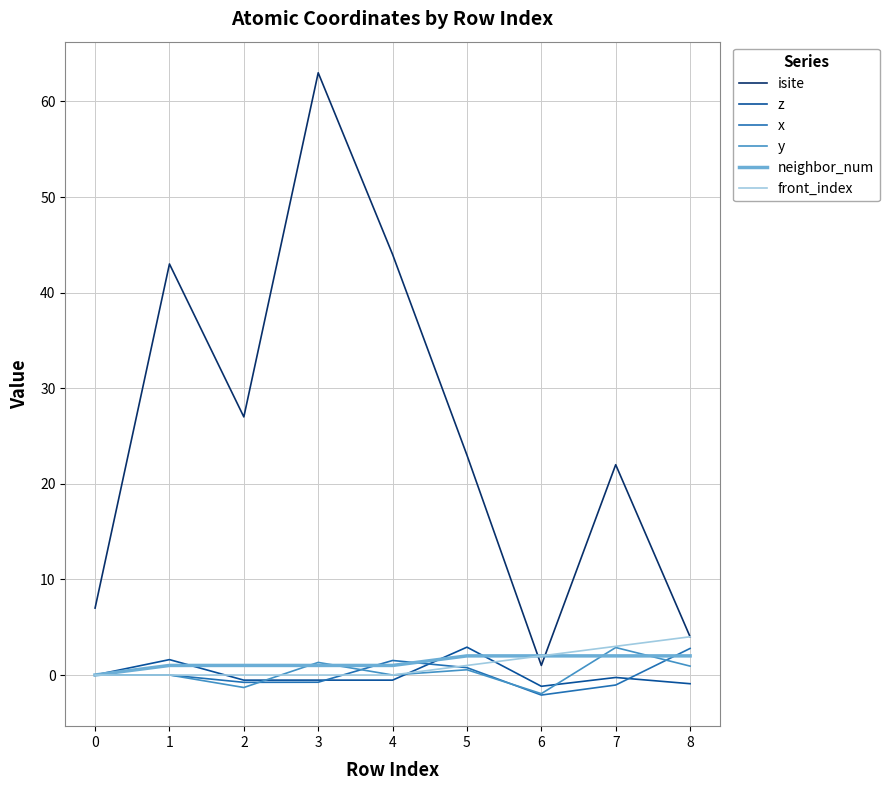

Which series has the largest total across all categories?

isite